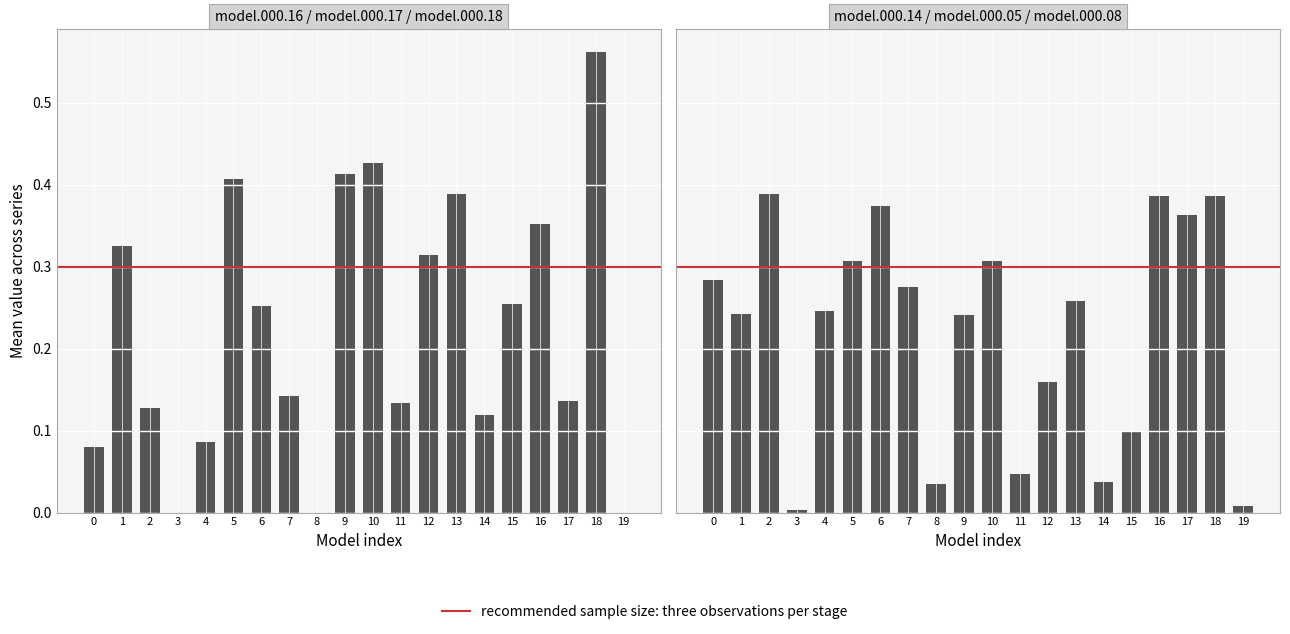

Are the bars horizontal?

No